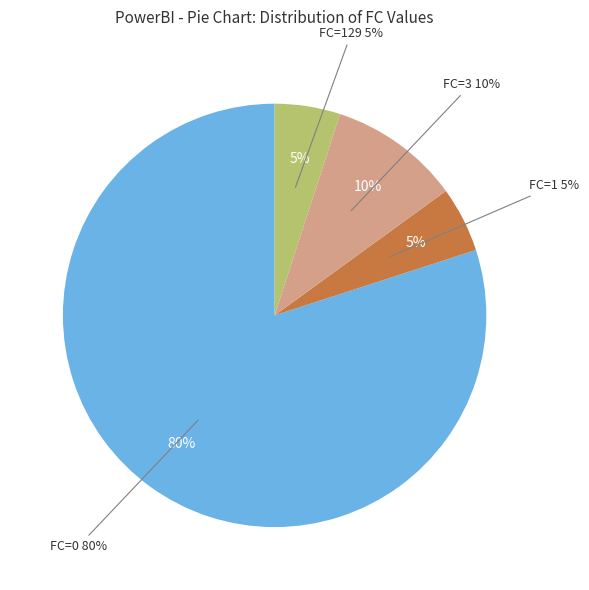

What is the change in value from FC=0 to FC=3?

-14